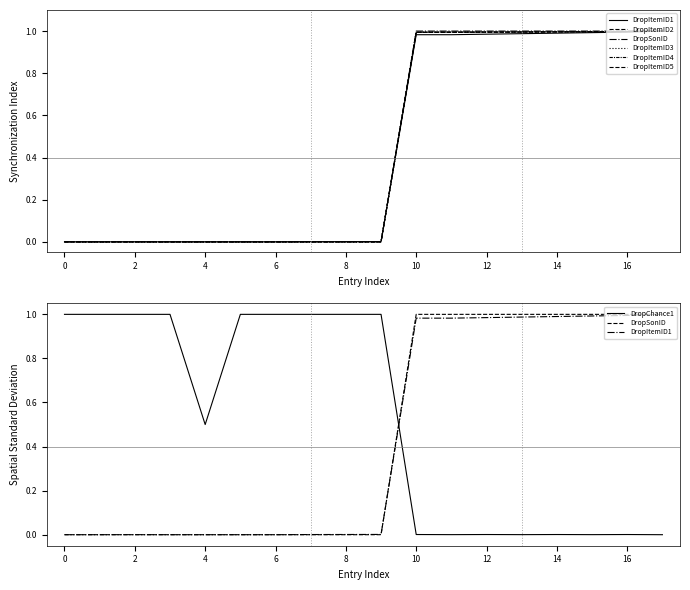

Which has a higher value, 50031021 or 600010103?

600010103